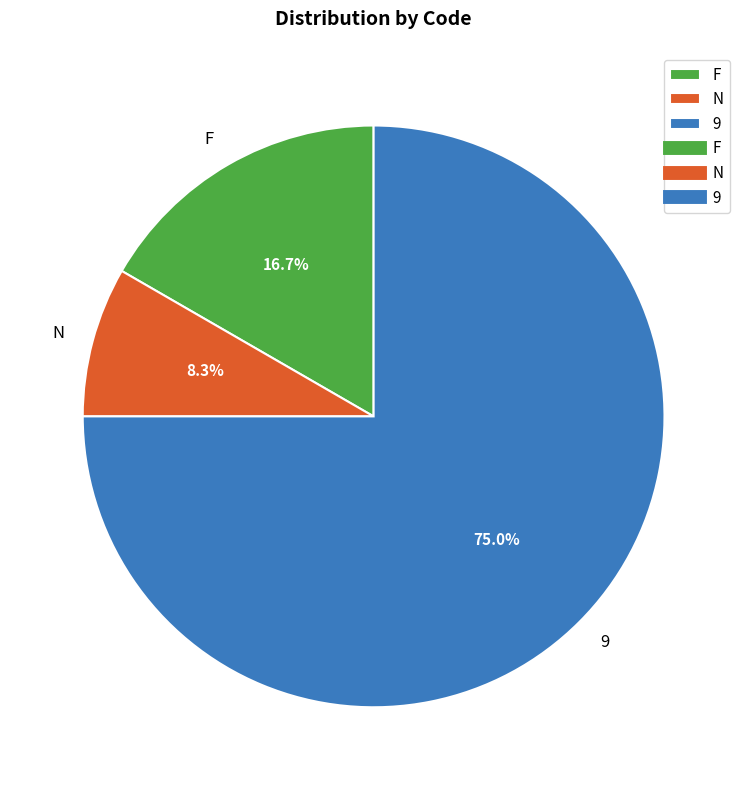

Which category has the smallest portion of the pie?

N